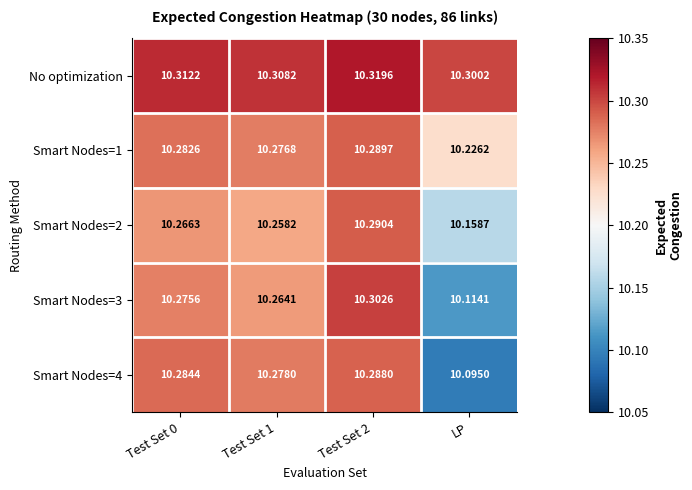

Between Test Set 0 and Test Set 1, which series saw the biggest shift?

Smart Nodes=3